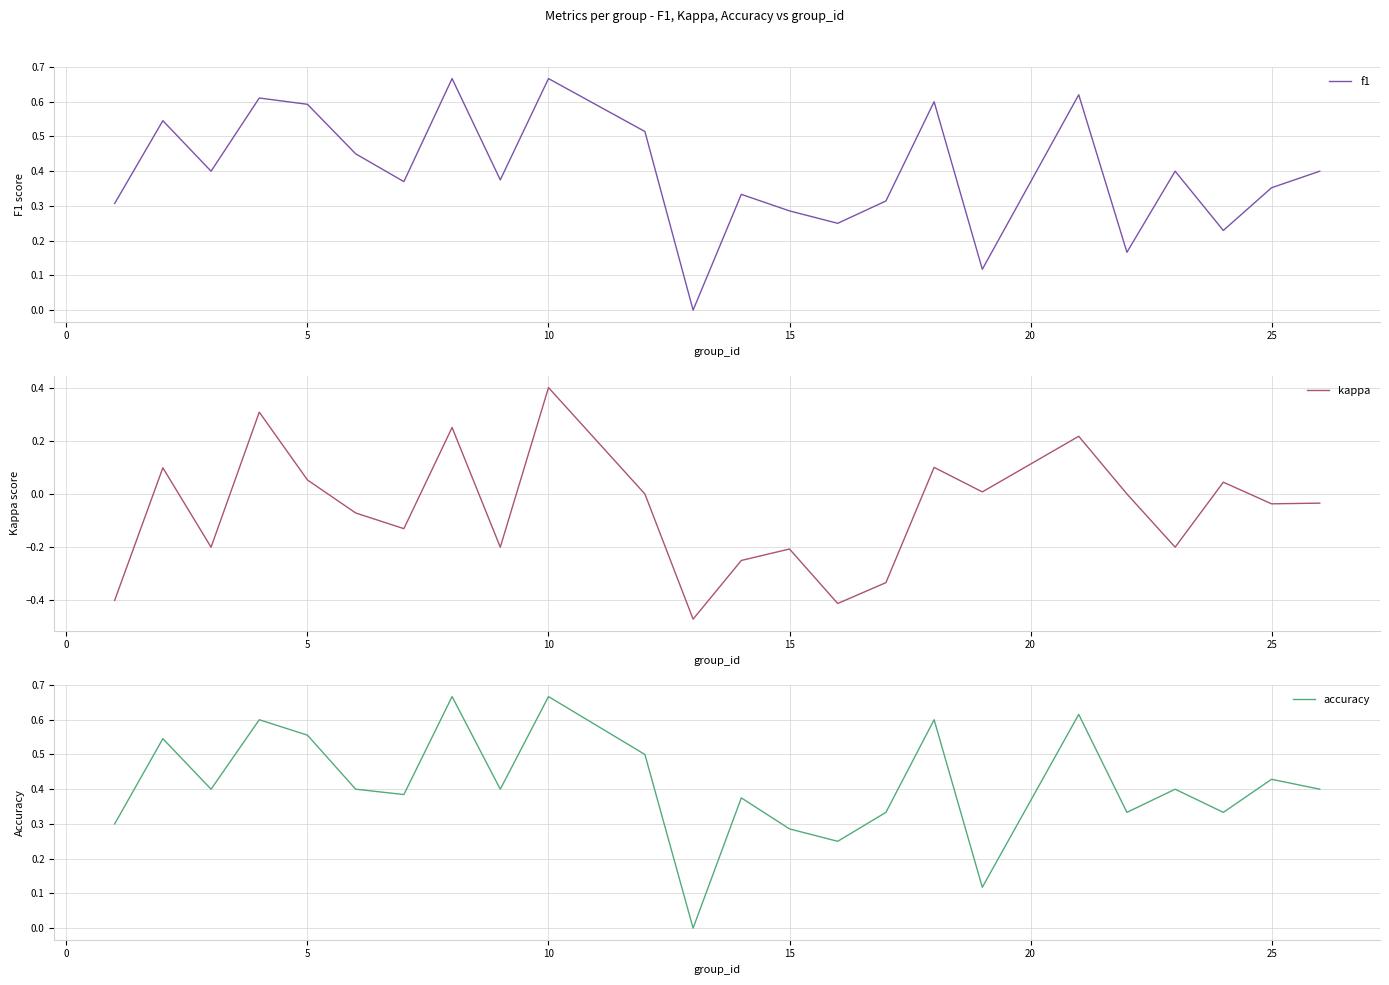

Reading left to right, extract all data points from this chart.

f1: 0.3	0.5	0.4	0.6	0.6	0.5	0.4	0.7	0.4	0.7	0.5	0.0	0.3	0.3	0.2	0.3	0.6	0.1	0.6	0.2	0.4	0.2	0.4	0.4
kappa: -0.4	0.1	-0.2	0.3	0.1	-0.1	-0.1	0.2	-0.2	0.4	0.0	-0.5	-0.2	-0.2	-0.4	-0.3	0.1	0.0	0.2	0.0	-0.2	0.0	-0.0	-0.0
accuracy: 0.3	0.5	0.4	0.6	0.6	0.4	0.4	0.7	0.4	0.7	0.5	0.0	0.4	0.3	0.2	0.3	0.6	0.1	0.6	0.3	0.4	0.3	0.4	0.4